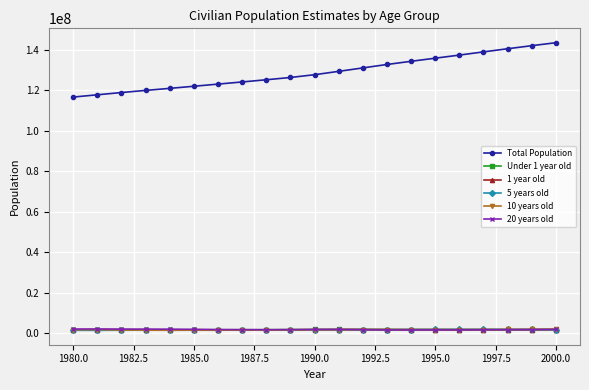

Which series has the widest spread of values?

Total Population